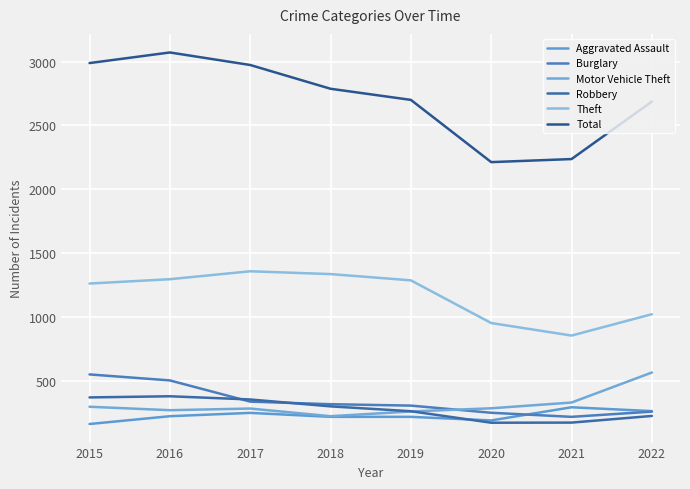

What is the sum of all Motor Vehicle Theft values?

2529